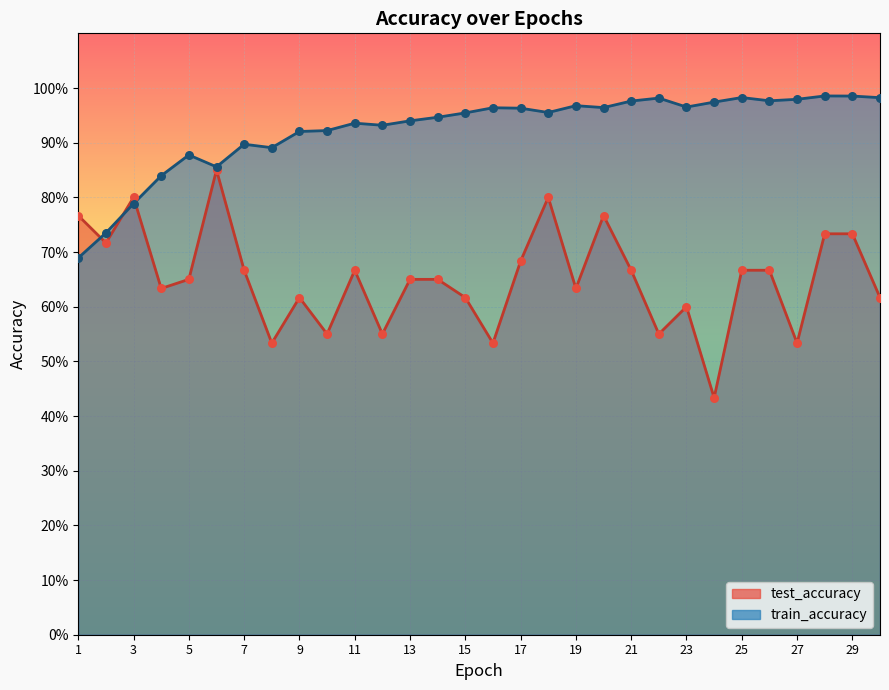

At which category is the sum across all series the highest?

18